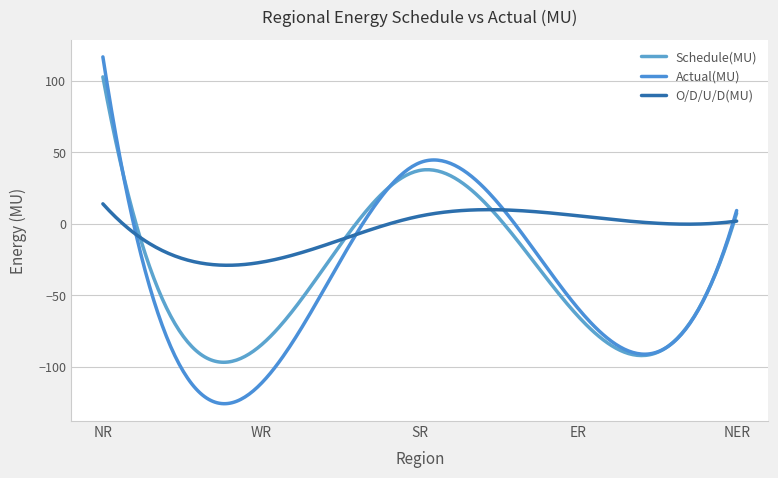

List the series in order of their peak value, lowest first.

O/D/U/D(MU), Schedule(MU), Actual(MU)